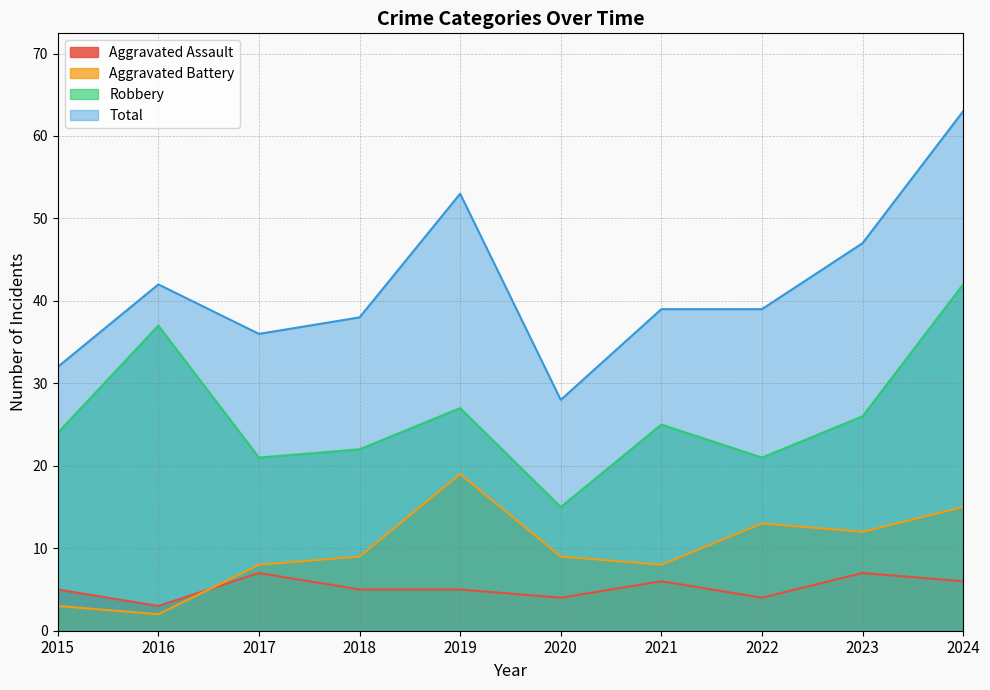

What is the spread (max minus min) of values at 2015?

29